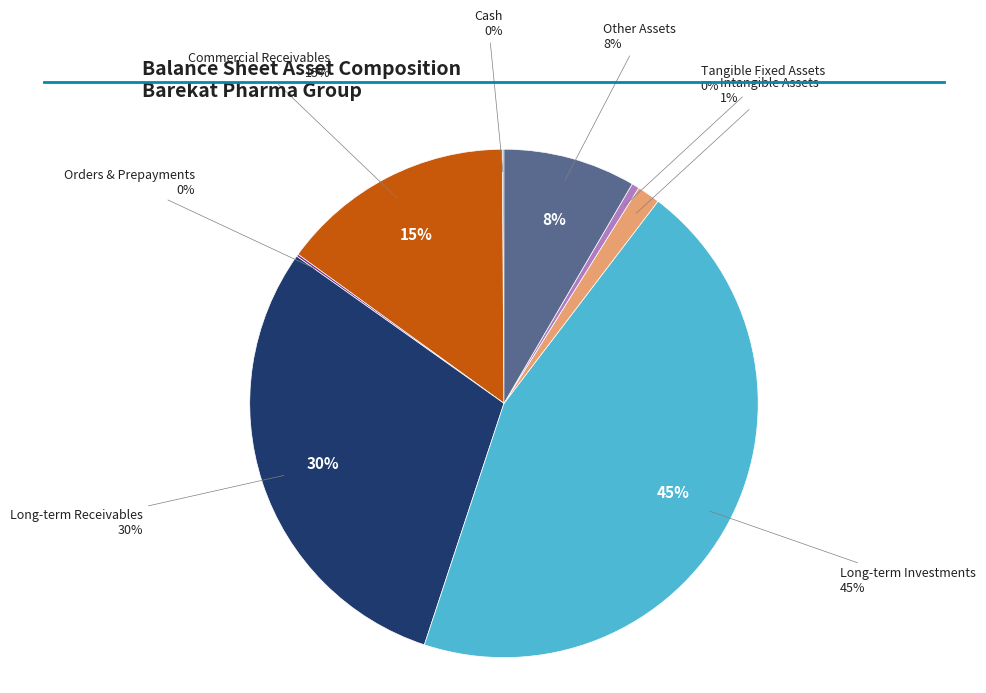

What is the largest slice in the pie chart?

long_term_investments